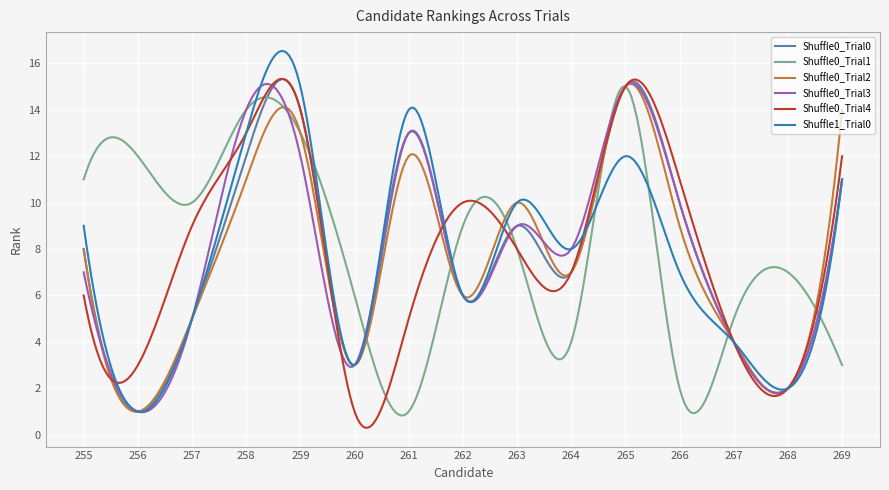

What is the highest value of the Shuffle1_Trial0 series?

16.5